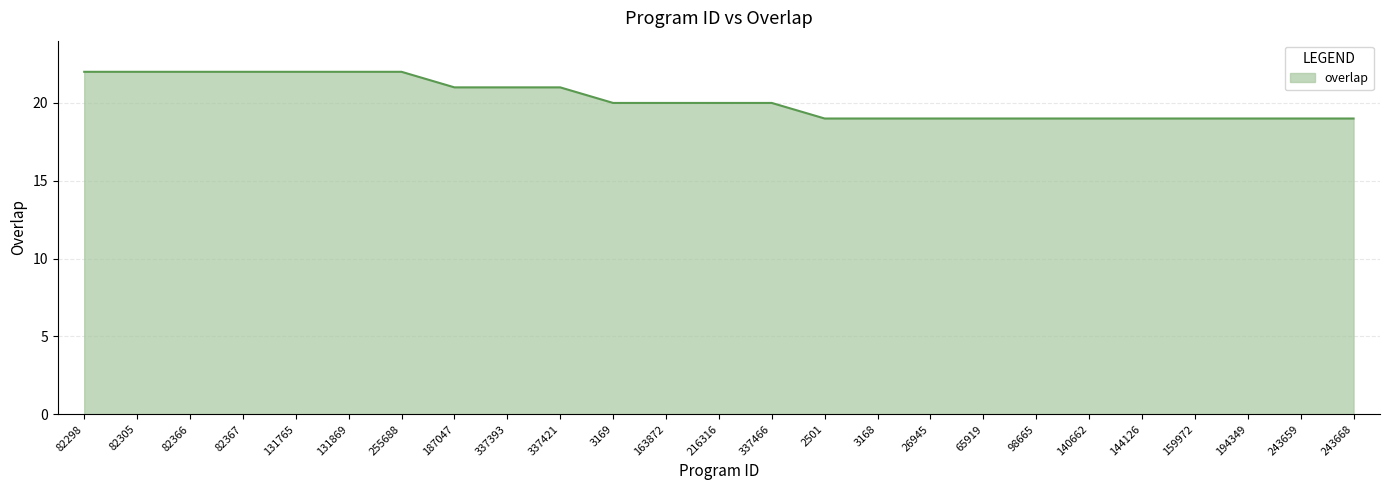

What is the smallest value displayed?

19